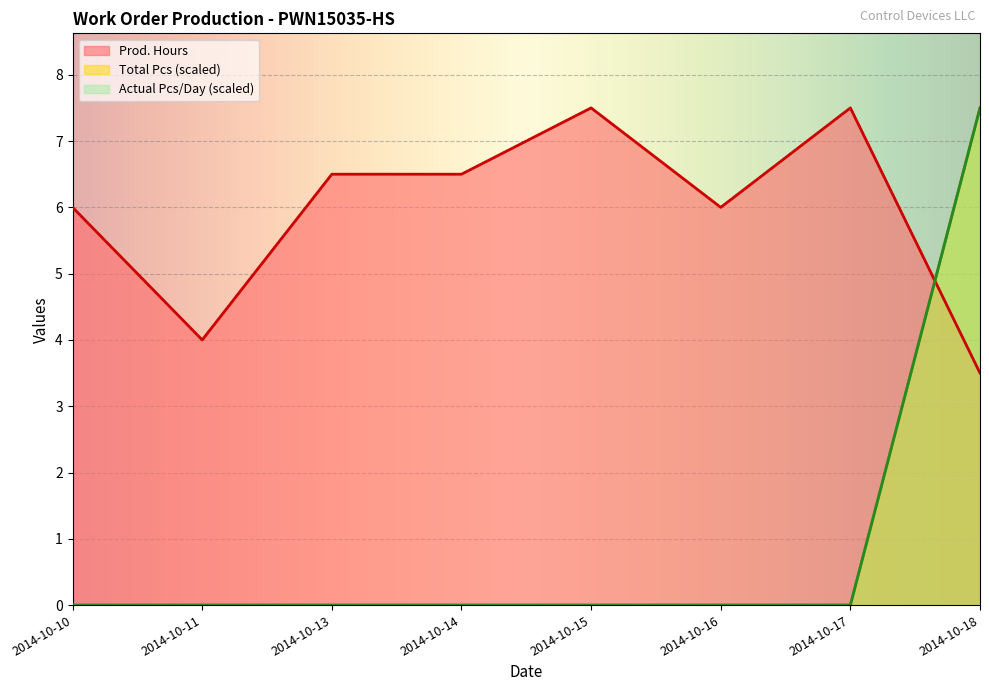

Reading left to right, transcribe all the data shown in this chart.

Prod. Hours: 2014-10-10=6.0	2014-10-11=4.0	2014-10-13=6.5	2014-10-14=6.5	2014-10-15=7.5	2014-10-16=6.0	2014-10-17=7.5	2014-10-18=3.5
Total Pcs: 2014-10-10=0.0	2014-10-11=0.0	2014-10-13=0.0	2014-10-14=0.0	2014-10-15=0.0	2014-10-16=0.0	2014-10-17=0.0	2014-10-18=7.5
Actual Pcs/Day: 2014-10-10=0.0	2014-10-11=0.0	2014-10-13=0.0	2014-10-14=0.0	2014-10-15=0.0	2014-10-16=0.0	2014-10-17=0.0	2014-10-18=7.5